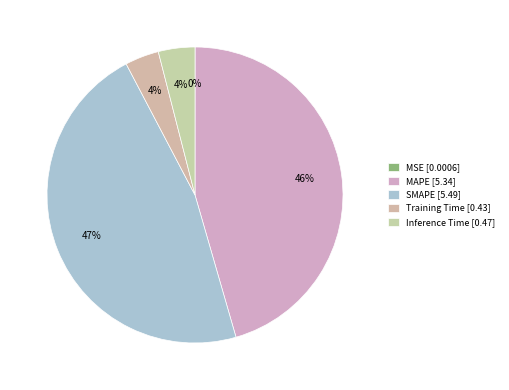

What is the largest slice in the pie chart?

SMAPE